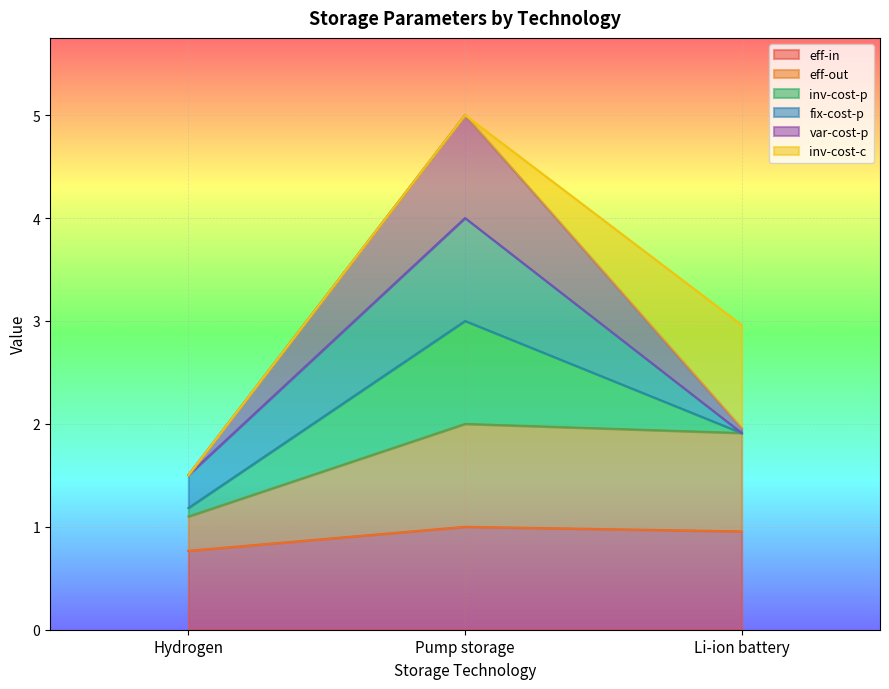

What is the greatest value displayed?

5.0